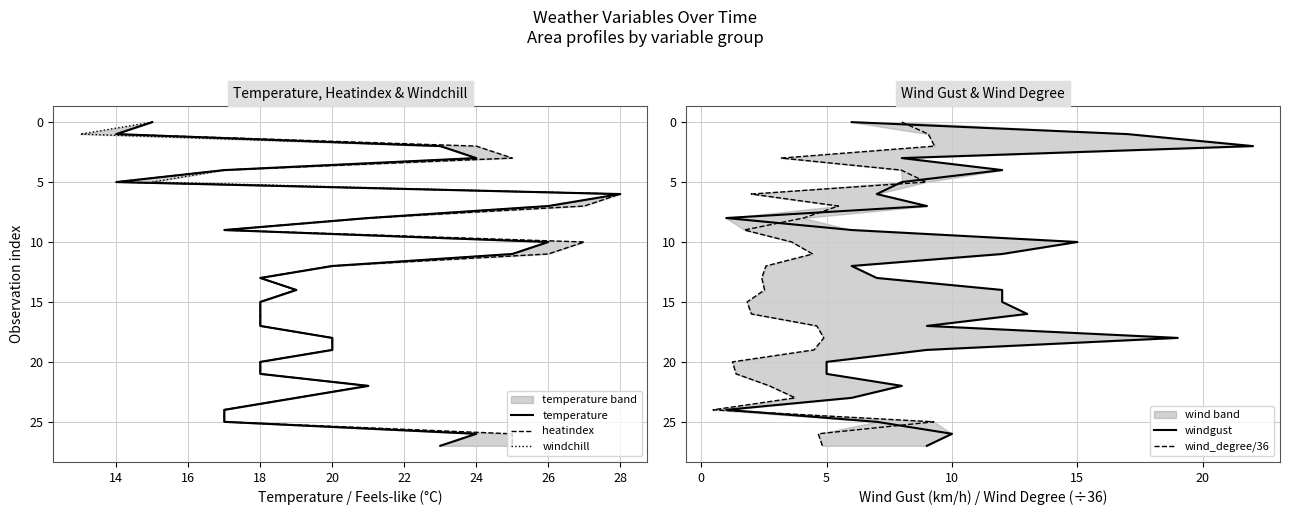

What are all the series names shown in the legend?

temperature, heatindex, windchill, windgust, wind_degree/36